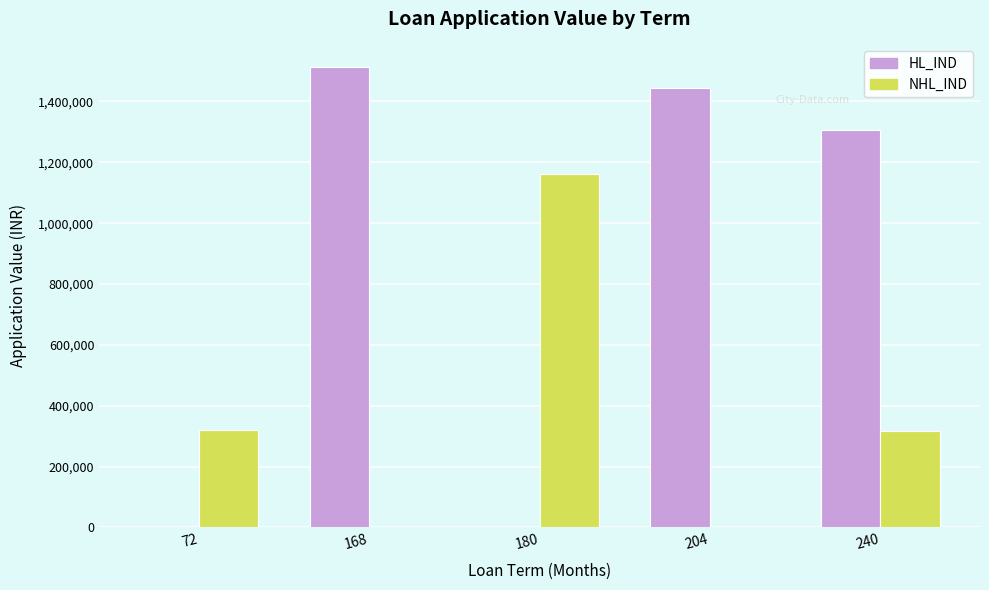

At which category is the sum across all series the highest?

240